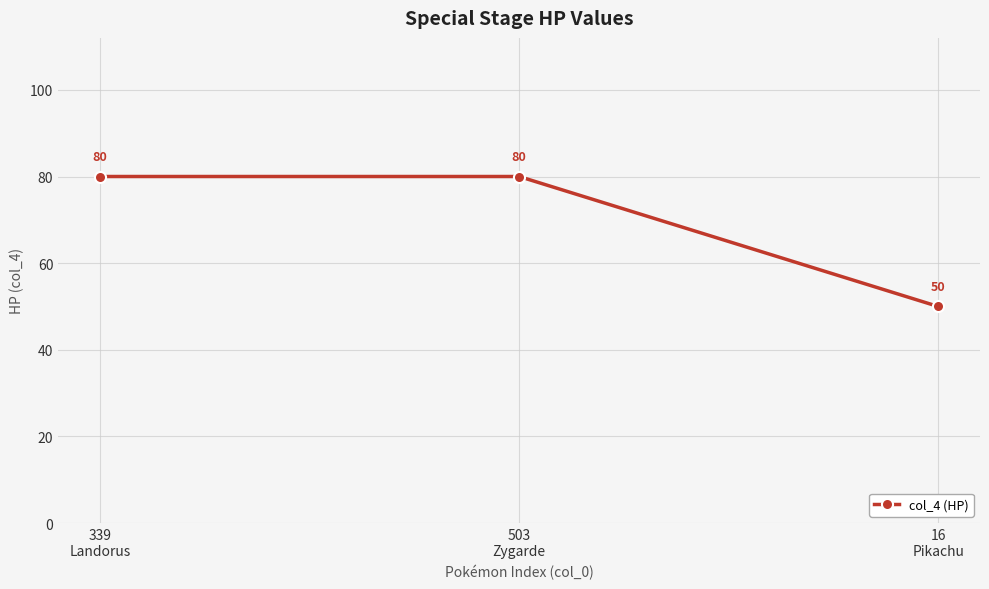

How many data points are less than 80?

1